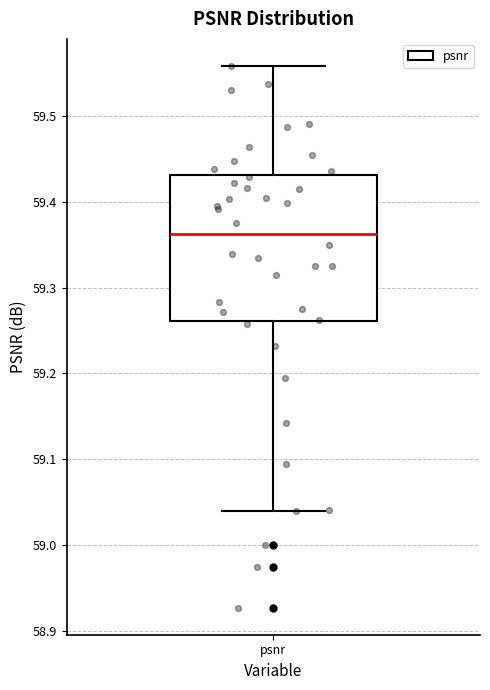

Transcribe this box plot: give where the median line is, the range the box spans, and where the two whiskers end, as read against the y-axis. The values are not printed on the chart, so give them approximately, as read against the axis.

median 59.36, box 59.26 to 59.43, whiskers 59.04 to 59.56